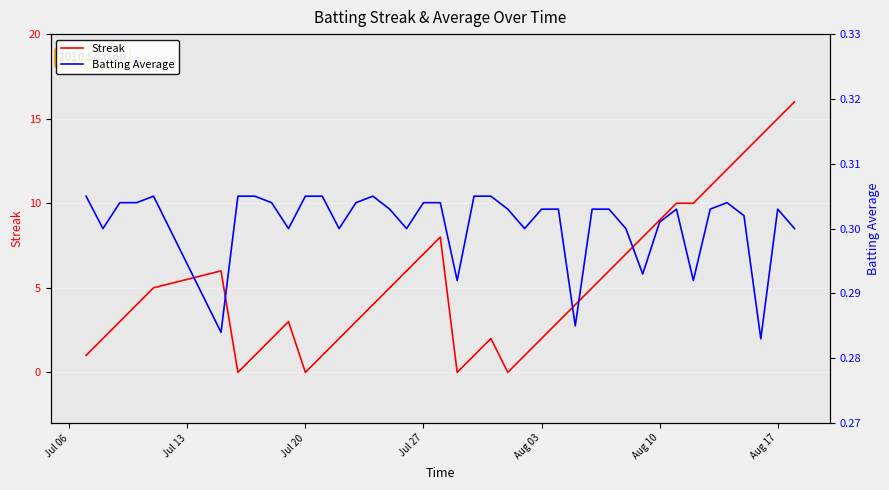

The value of Streak at Aug 03 is 3. True or false?

False